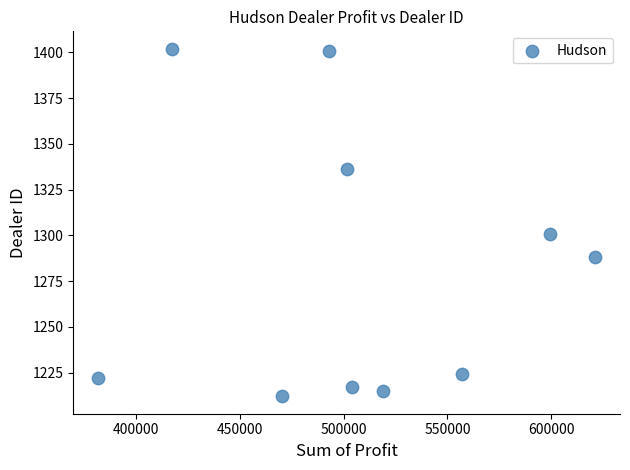

What is the average Y value?

1282